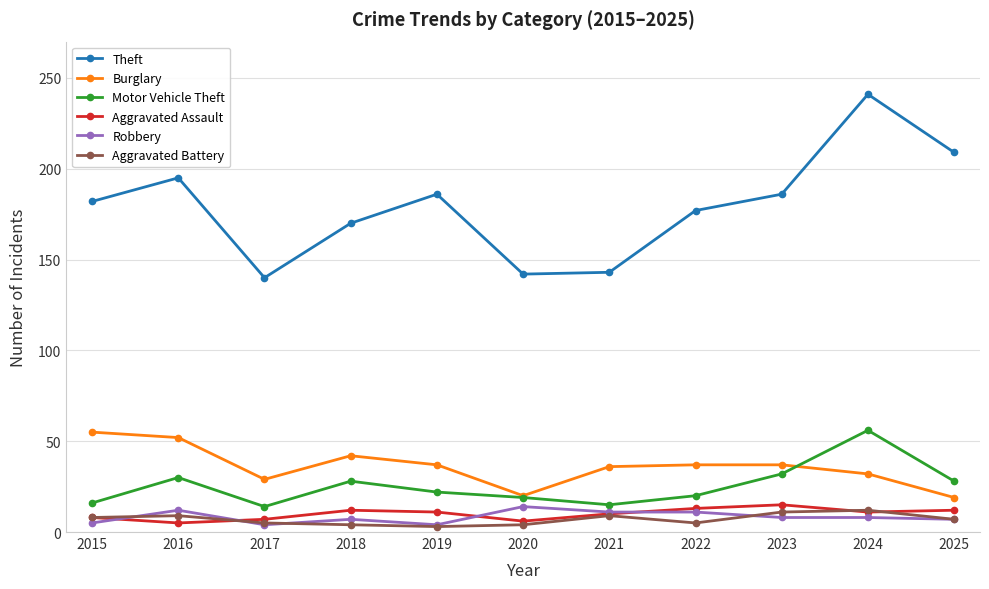

The Burglary series shows 55 at 2023. True or false?

False